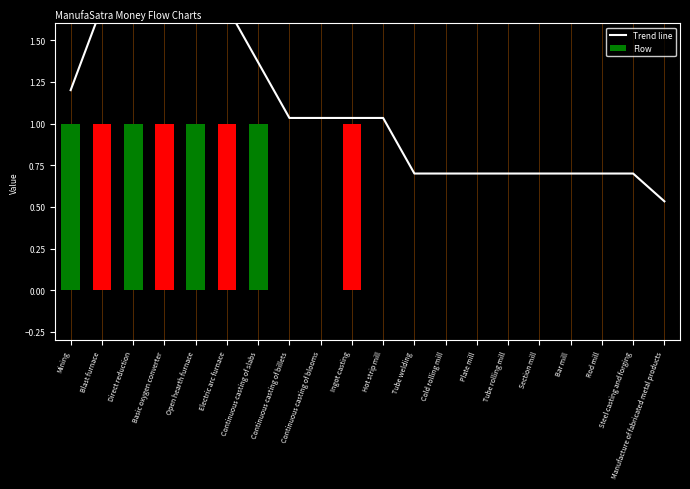

What is the difference between the maximum and minimum values in the Flow series?

1.0